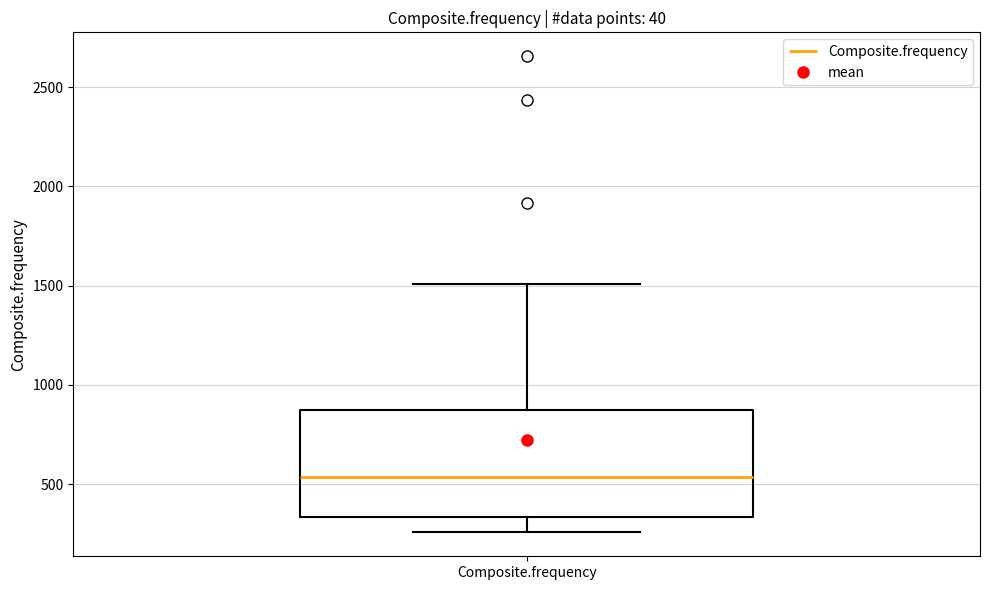

Where does the lower whisker of the box for Composite.frequency end on the y-axis? The values are not printed on the chart, so give them approximately, as read against the axis.

250